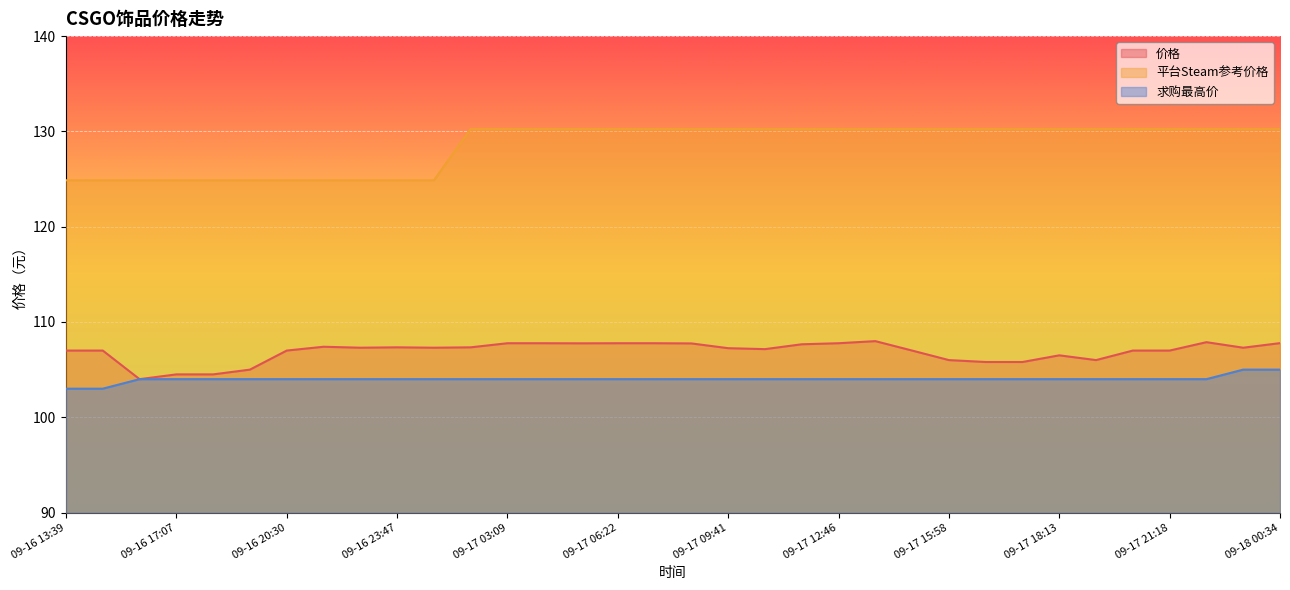

Reading right to left, transcribe all the data shown in this chart.

价格: 09-18 00:34=107.8	09-17 23:27=107.3	09-17 22:22=107.9	09-17 21:18=107.0	09-17 20:18=107.0	09-17 19:14=106.0	09-17 18:13=106.5	09-17 17:09=105.8	09-17 17:03=105.8	09-17 15:58=106.0	09-17 15:02=107.0	09-17 13:55=108.0	09-17 12:46=107.8	09-17 11:42=107.7	09-17 10:40=107.2	09-17 09:41=107.2	09-17 08:24=107.8	09-17 07:20=107.8	09-17 06:22=107.8	09-17 05:19=107.8	09-17 04:16=107.8	09-17 03:09=107.8	09-17 02:08=107.3	09-17 00:55=107.3	09-16 23:47=107.3	09-16 22:46=107.3	09-16 21:33=107.4	09-16 20:30=107.0	09-16 19:17=105.0	09-16 18:20=104.5	09-16 17:07=104.5	09-16 15:49=104.0	09-16 14:46=107.0	09-16 13:39=107.0
平台Steam参考价格: 09-18 00:34=130.3	09-17 23:27=130.3	09-17 22:22=130.3	09-17 21:18=130.3	09-17 20:18=130.3	09-17 19:14=130.3	09-17 18:13=130.3	09-17 17:09=130.3	09-17 17:03=130.3	09-17 15:58=130.3	09-17 15:02=130.3	09-17 13:55=130.3	09-17 12:46=130.3	09-17 11:42=130.3	09-17 10:40=130.3	09-17 09:41=130.3	09-17 08:24=130.3	09-17 07:20=130.3	09-17 06:22=130.3	09-17 05:19=130.3	09-17 04:16=130.3	09-17 03:09=130.3	09-17 02:08=130.3	09-17 00:55=124.9	09-16 23:47=124.9	09-16 22:46=124.9	09-16 21:33=124.9	09-16 20:30=124.9	09-16 19:17=124.9	09-16 18:20=124.9	09-16 17:07=124.9	09-16 15:49=124.9	09-16 14:46=124.9	09-16 13:39=124.9
求购最高价: 09-18 00:34=105.0	09-17 23:27=105.0	09-17 22:22=104.0	09-17 21:18=104.0	09-17 20:18=104.0	09-17 19:14=104.0	09-17 18:13=104.0	09-17 17:09=104.0	09-17 17:03=104.0	09-17 15:58=104.0	09-17 15:02=104.0	09-17 13:55=104.0	09-17 12:46=104.0	09-17 11:42=104.0	09-17 10:40=104.0	09-17 09:41=104.0	09-17 08:24=104.0	09-17 07:20=104.0	09-17 06:22=104.0	09-17 05:19=104.0	09-17 04:16=104.0	09-17 03:09=104.0	09-17 02:08=104.0	09-17 00:55=104.0	09-16 23:47=104.0	09-16 22:46=104.0	09-16 21:33=104.0	09-16 20:30=104.0	09-16 19:17=104.0	09-16 18:20=104.0	09-16 17:07=104.0	09-16 15:49=104.0	09-16 14:46=103.0	09-16 13:39=103.0